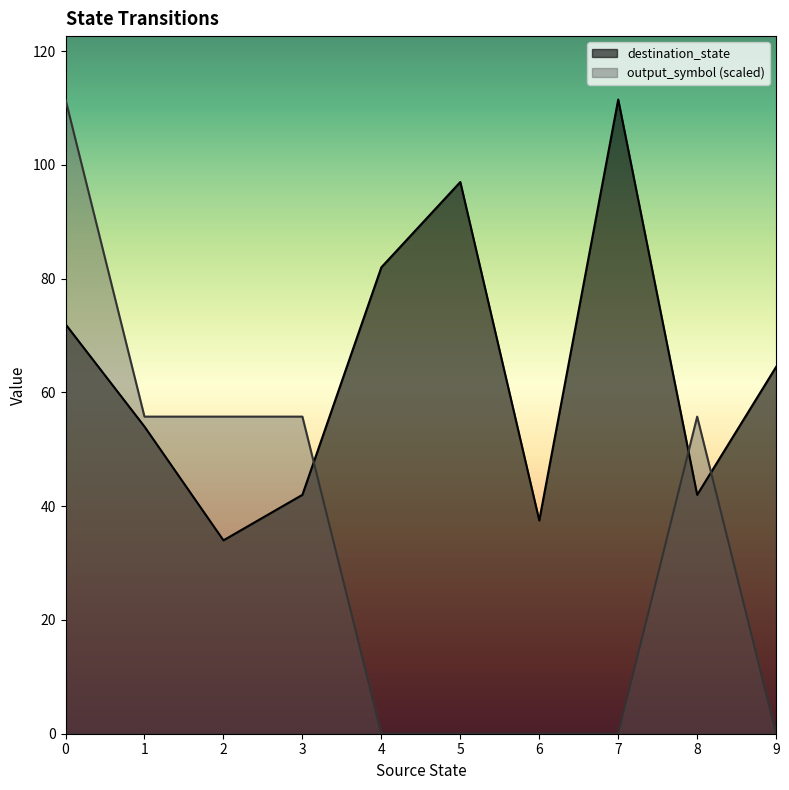

Which series has the largest range (max minus min)?

output_symbol (scaled)